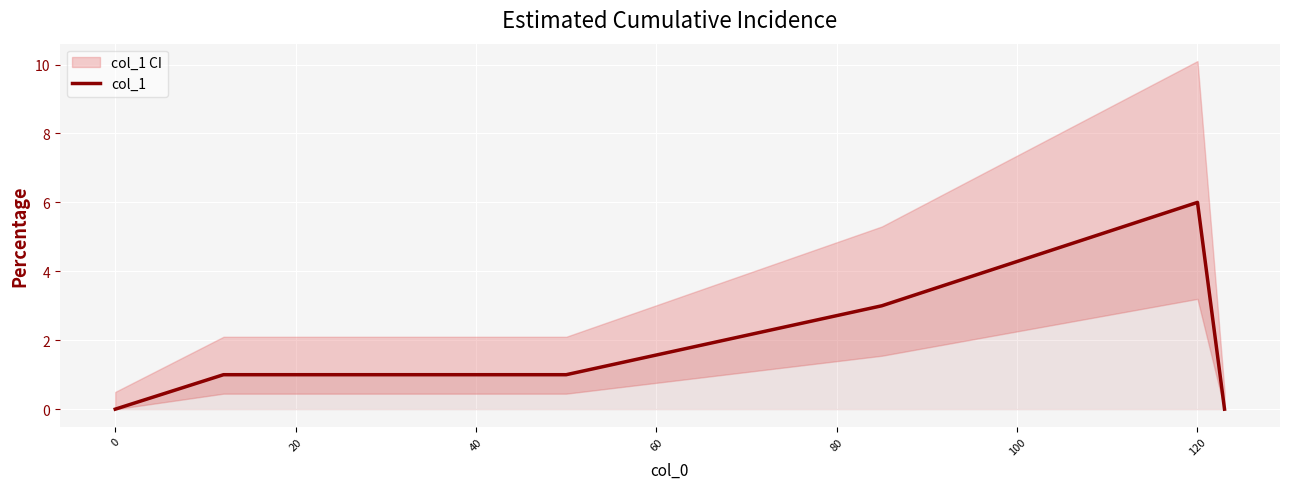

Reading left to right, what are all the values shown in this chart?

0	1	1	1	1	1	1	1	1	1	1	3	6	0